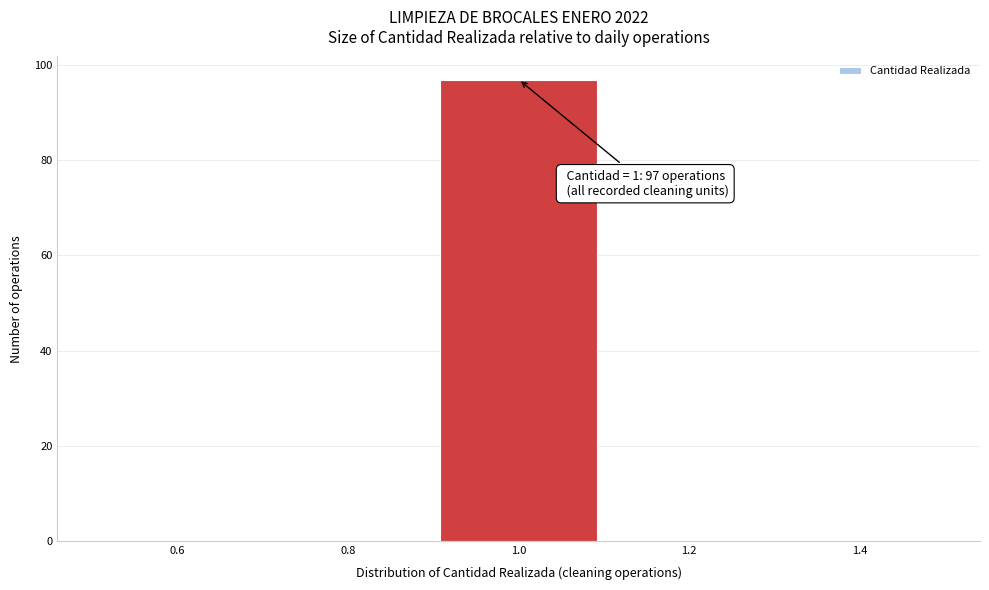

Which range on the x-axis has the tallest bar?

0.9 to 1.1